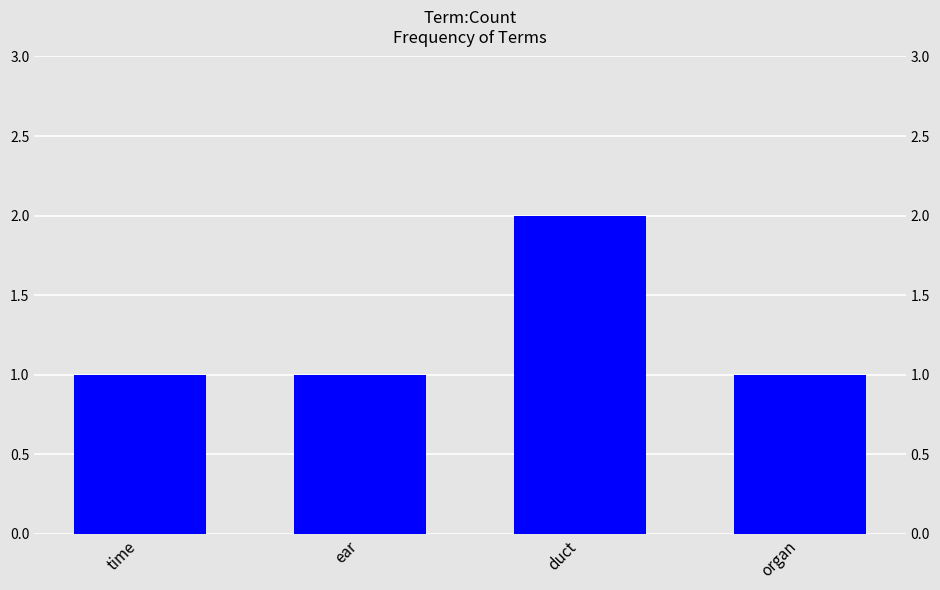

List the labels in order of value, smallest first.

time, ear, organ, duct